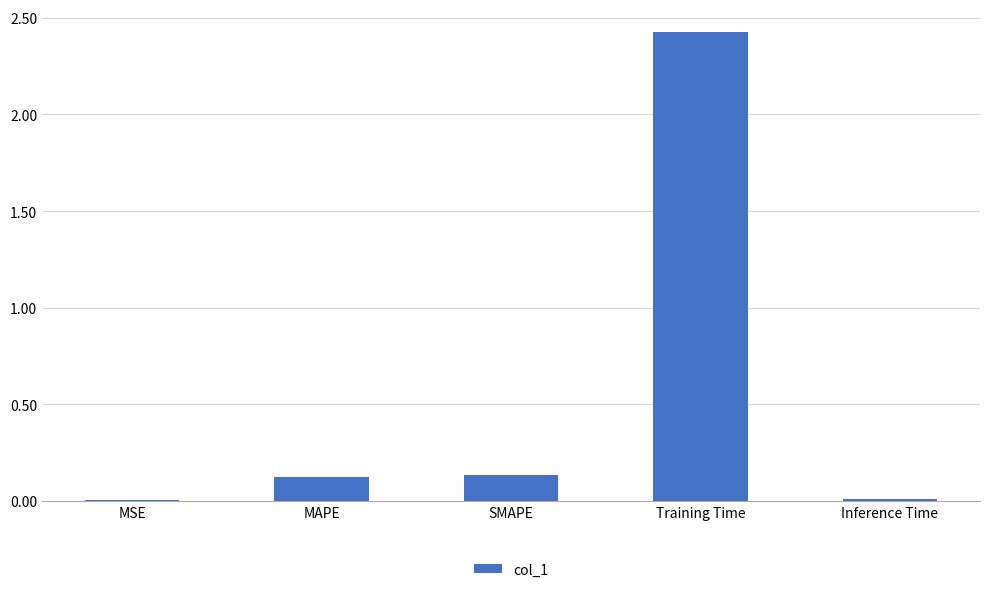

Are the bars horizontal?

No